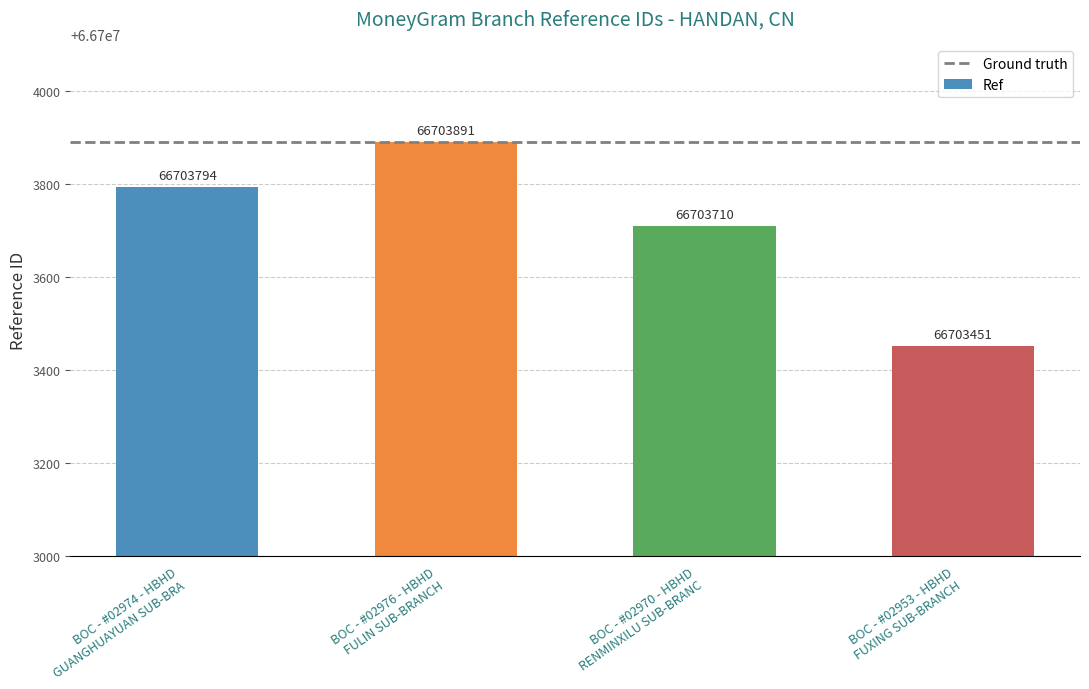

Are the bars horizontal?

No